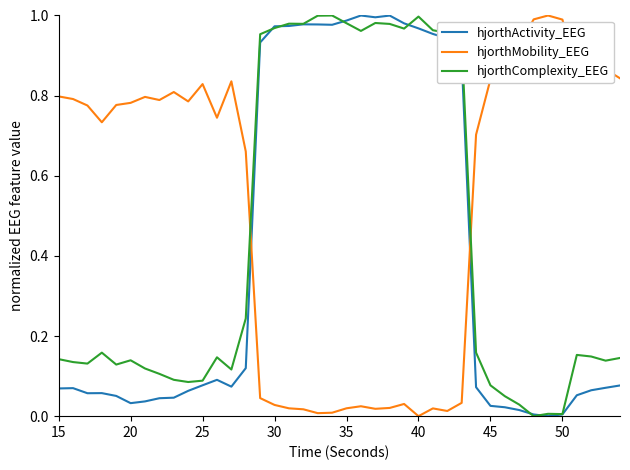

What are all the series names shown in the legend?

hjorthActivity_EEG, hjorthMobility_EEG, hjorthComplexity_EEG